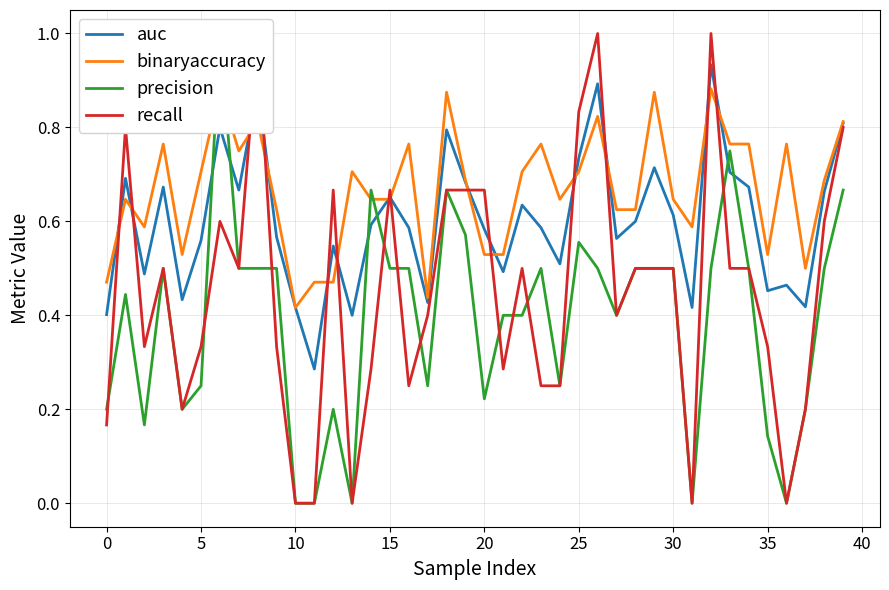

At 5, list the series in order from largest to smallest.

binaryaccuracy, auc, recall, precision